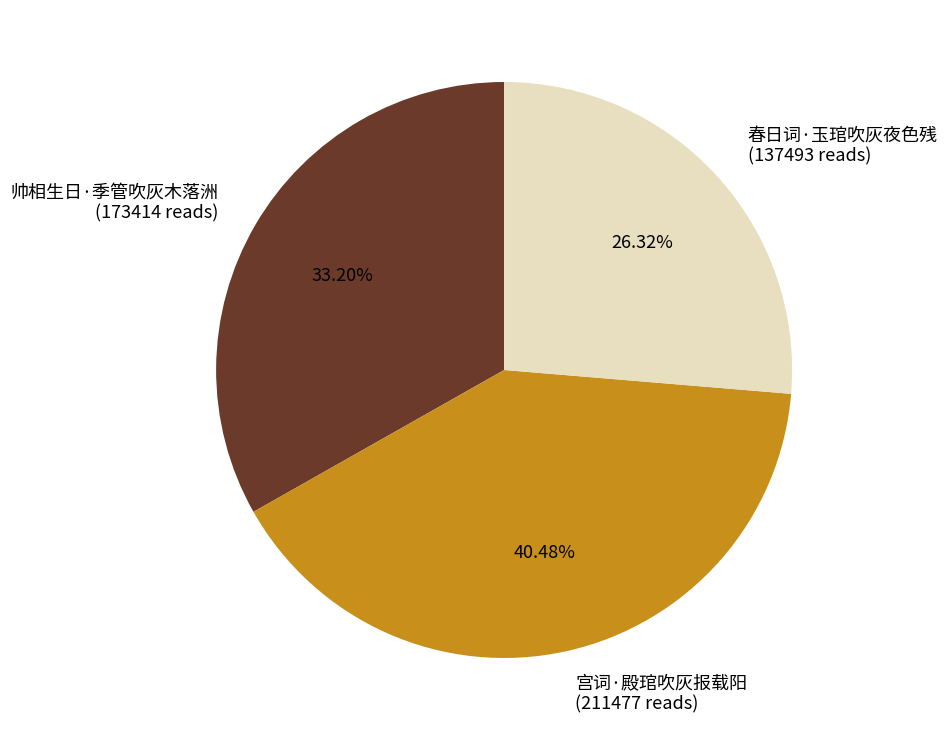

Is there any slice that represents more than half of the pie?

No